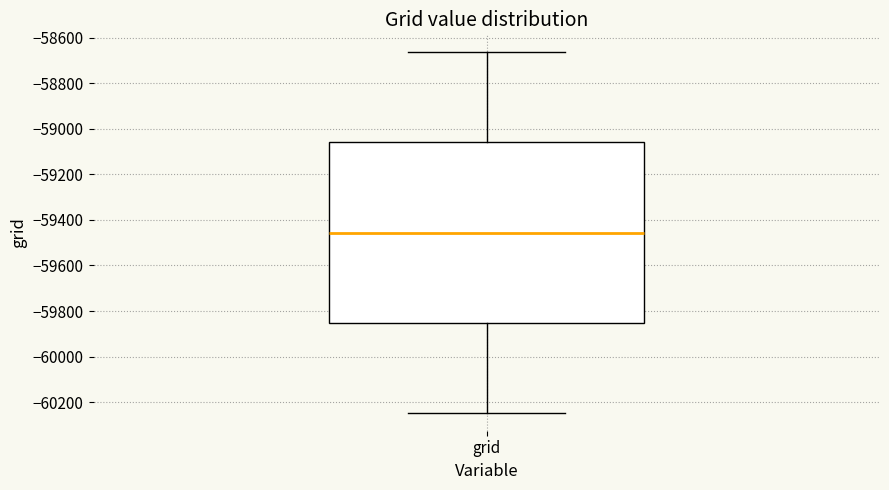

Read this box plot against the y-axis: the position of the median line, the range covered by the box, and the ends of both whiskers. The values are not printed on the chart, so give them approximately, as read against the axis.

median -59460, box -59860 to -59060, whiskers -60240 to -58660